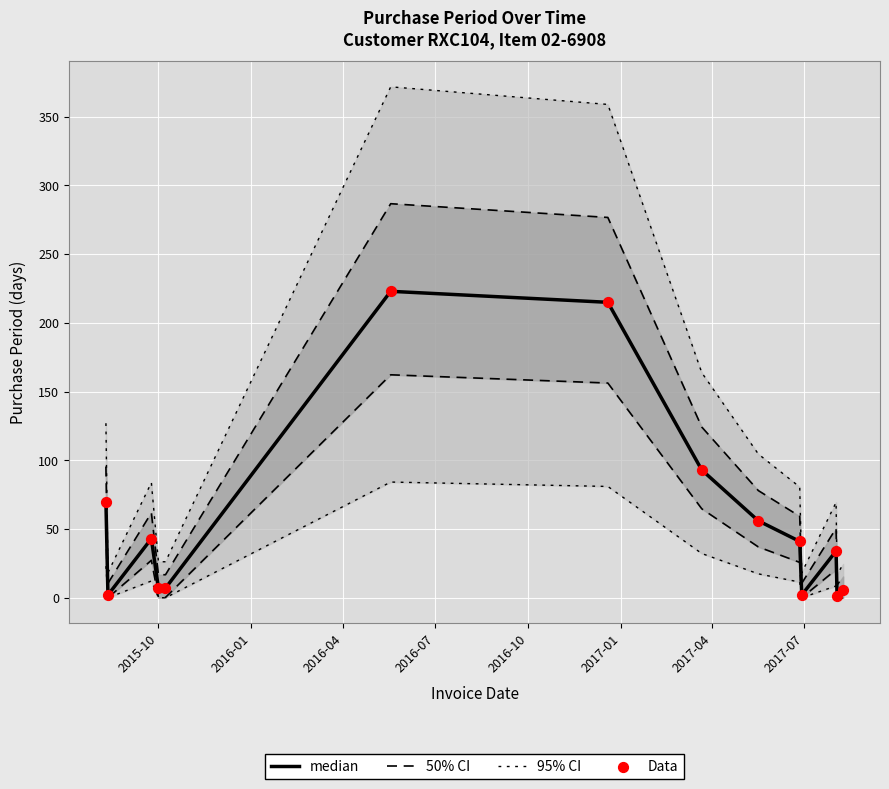

Which series has the largest total across all categories?

median